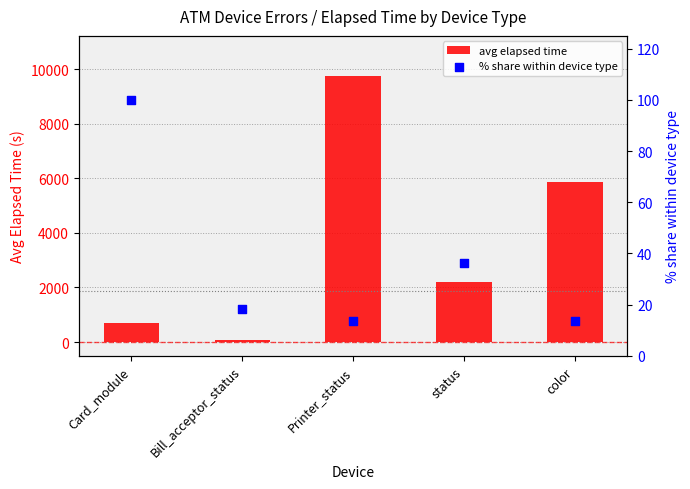

Which series has the widest spread of Y values?

avg elapsed time